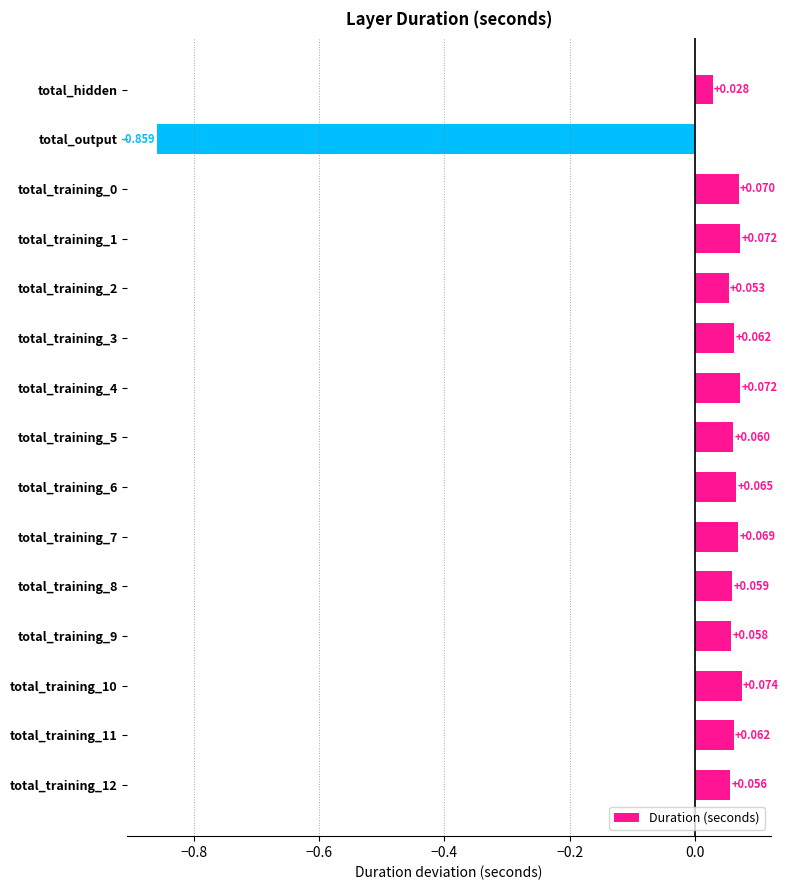

At which category does the chart reach its minimum across all series?

total_output